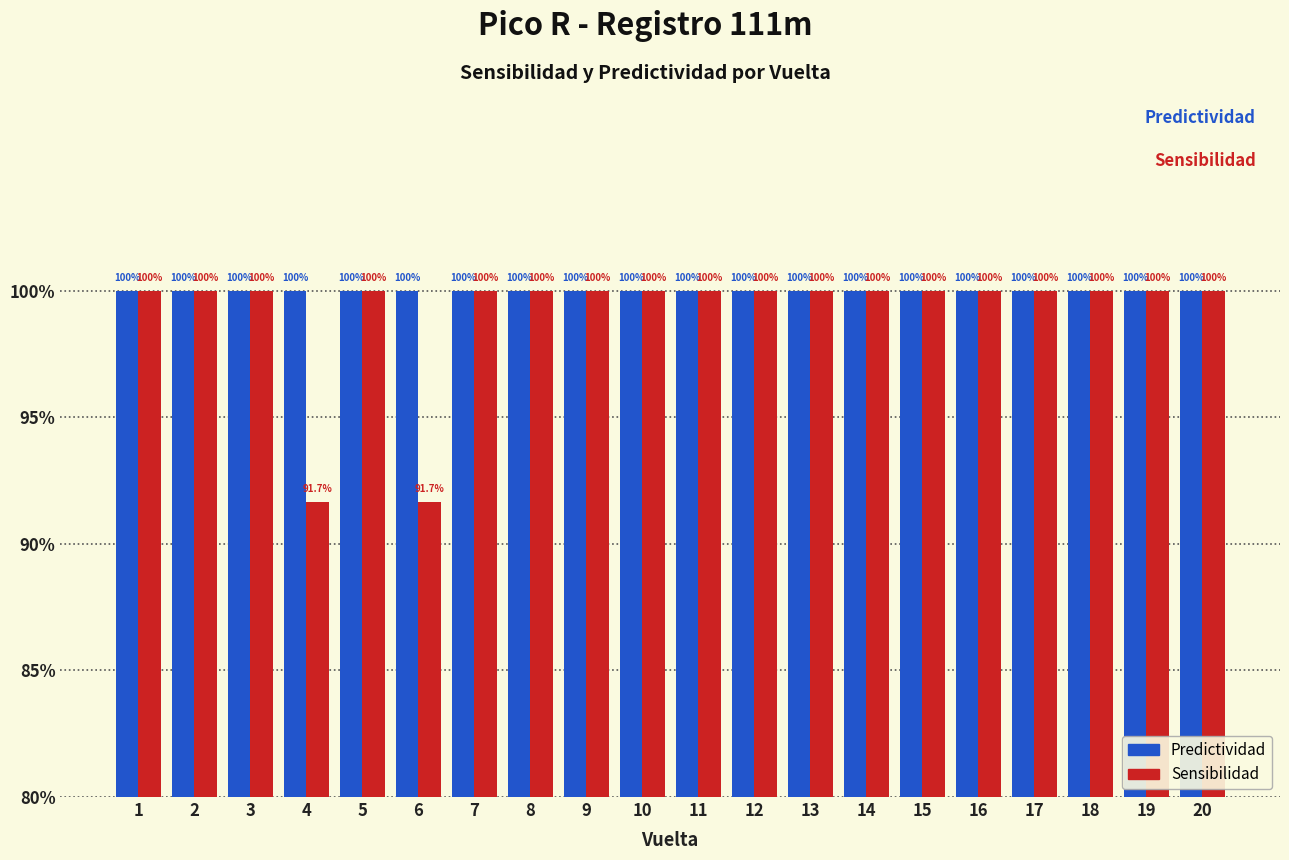

What is the minimum value shown in the chart?

91.7